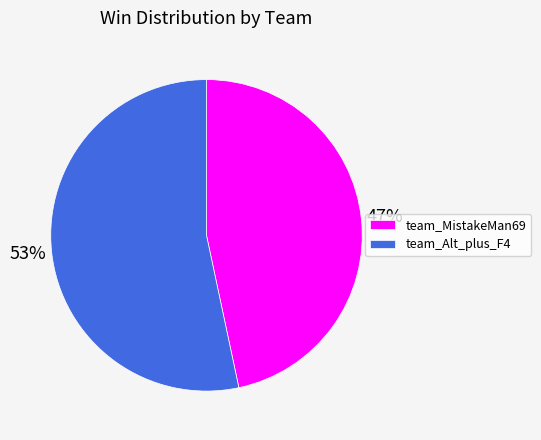

To the nearest percent, what is the combined percentage of team_MistakeMan69 and team_Alt_plus_F4?

100%